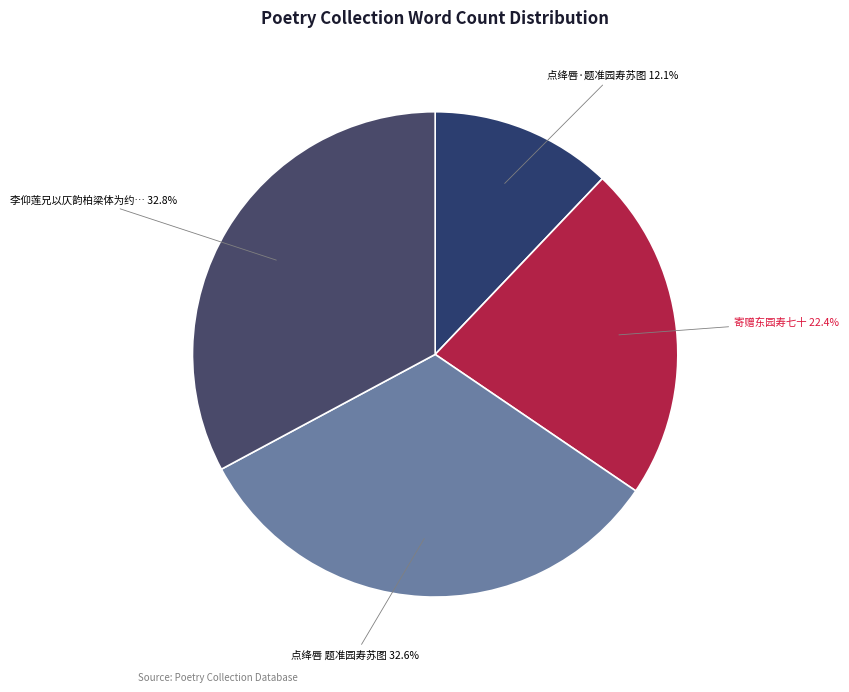

Does any single category account for the majority?

No